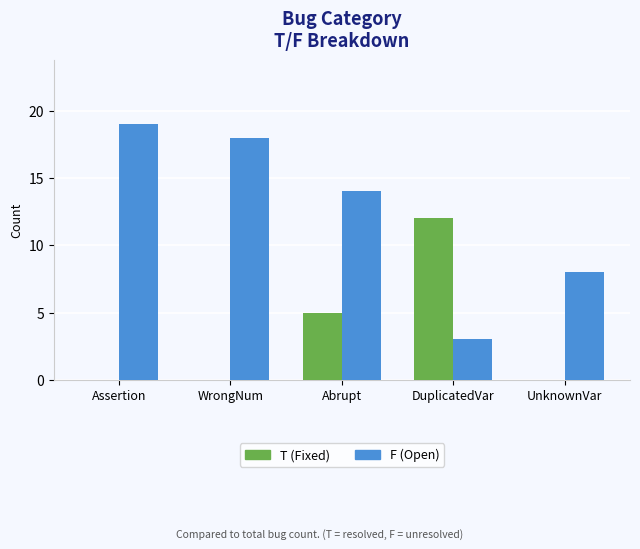

What is the spread (max minus min) of values at Abrupt?

9